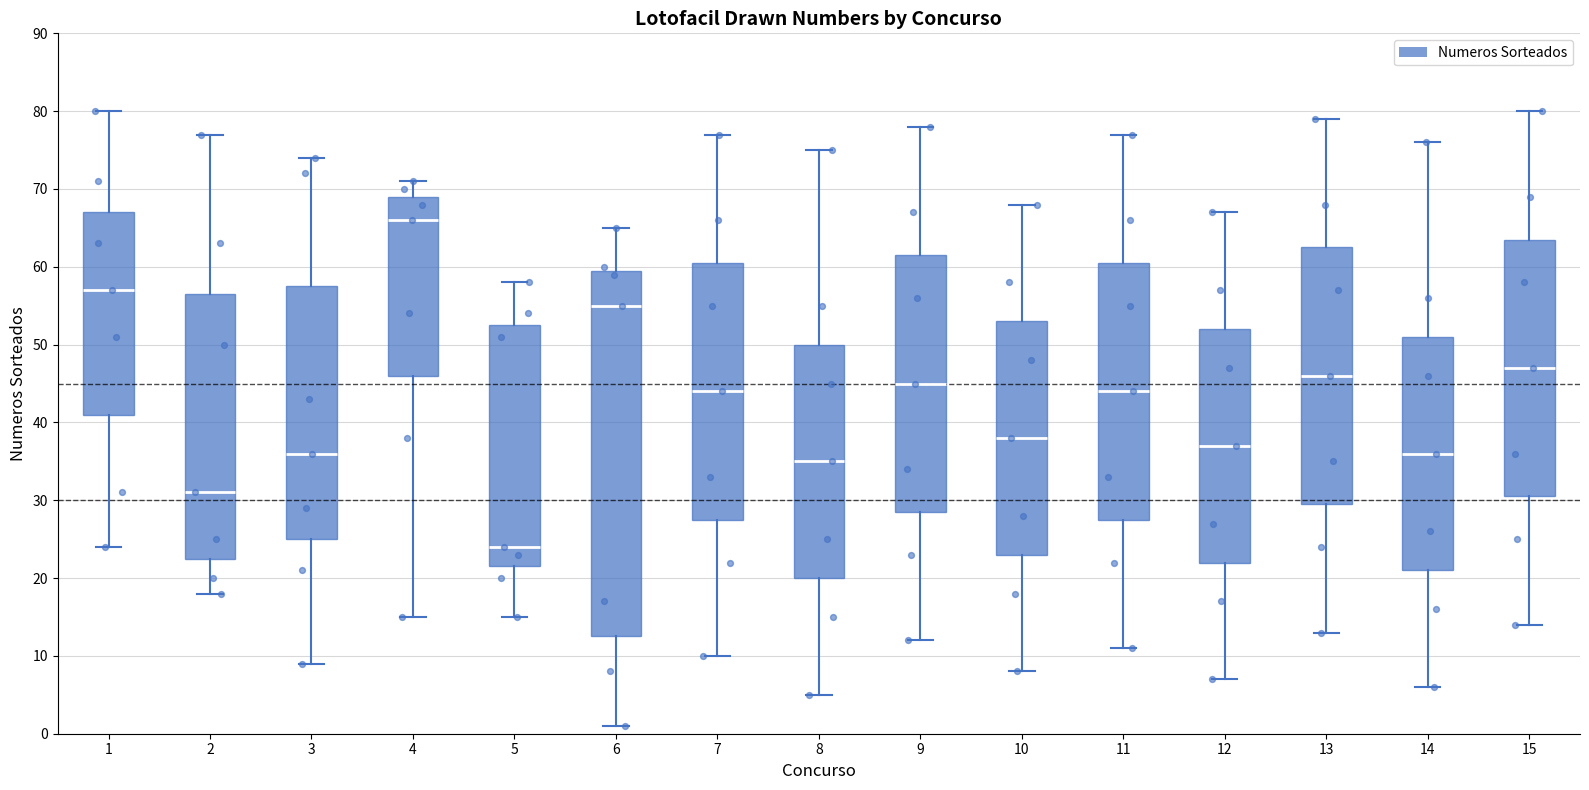

Which box is the tallest, from its lower edge to its upper edge?

6